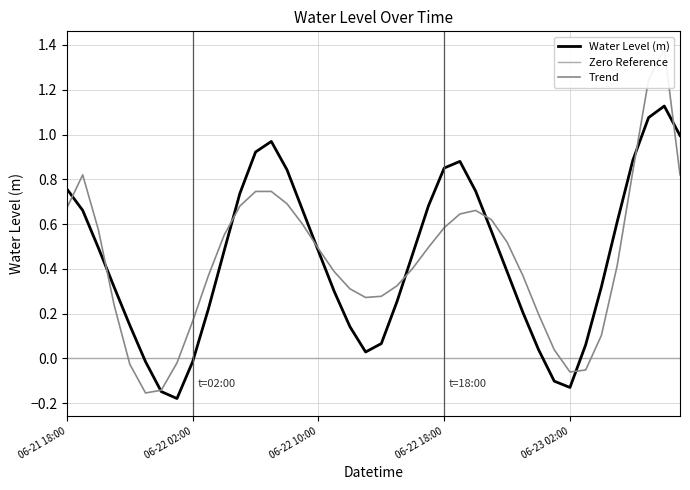

At which label does the data first exceed 0?

06-21 18:00